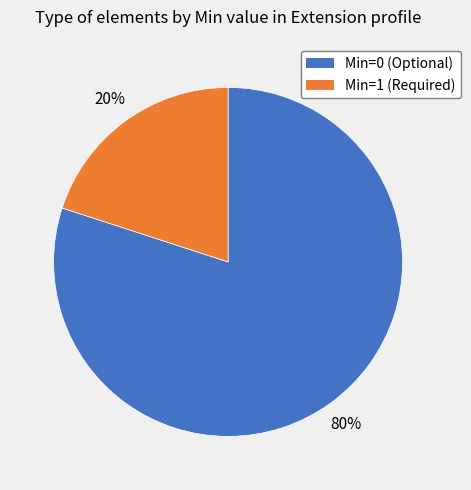

To the nearest percent, what is the difference between the largest and smallest slice percentages?

60%